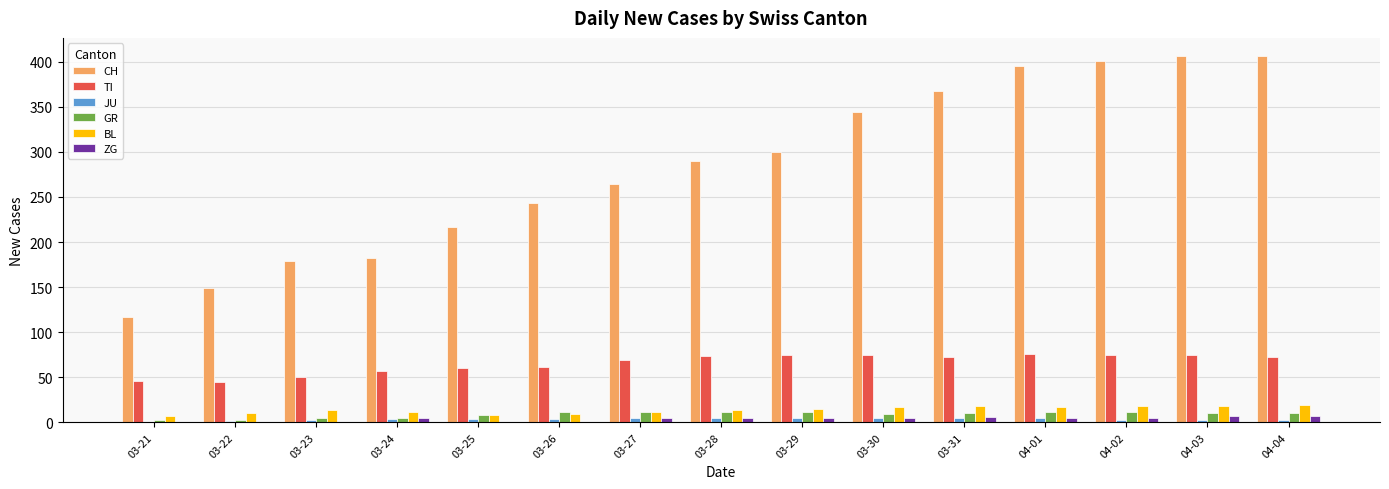

The JU series shows 5 at 03-30. True or false?

True